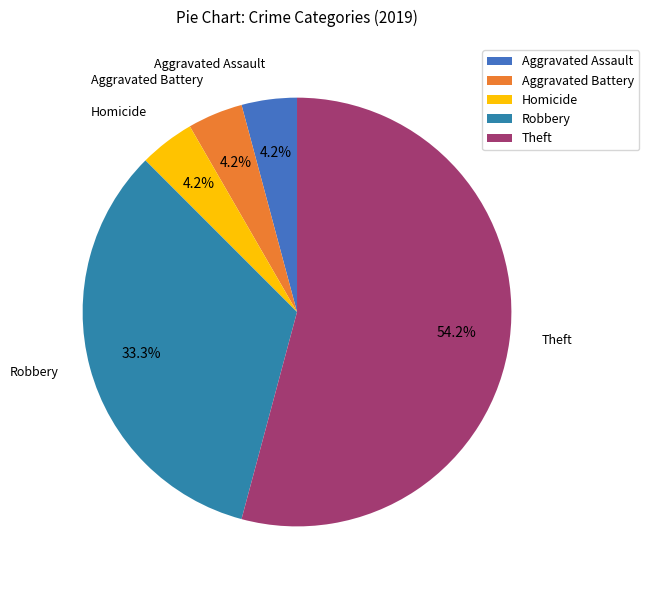

Between Theft and Homicide, which is larger?

Theft